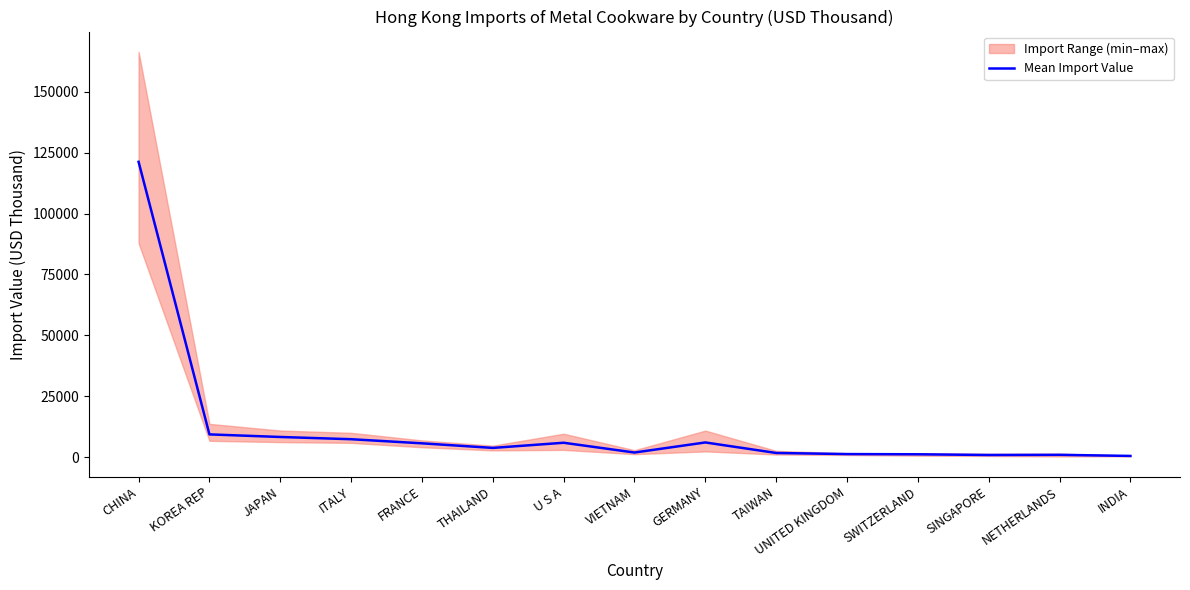

Reading right to left, what are all the values shown in this chart?

547.0	1002.1	932.4	1221.8	1312.3	1763.5	6079.2	1944.2	5954.4	3838.1	5723.3	7407.1	8323.0	9384.3	121200.6